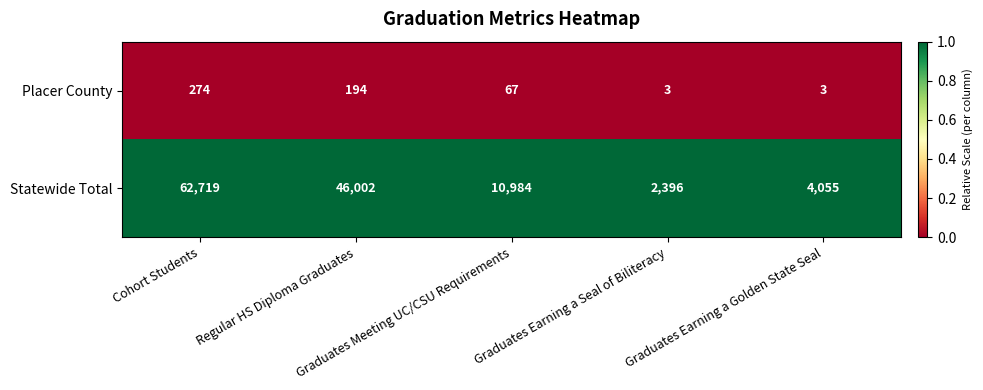

Rank the series by their maximum value, from lowest to highest.

Placer County, Statewide Total